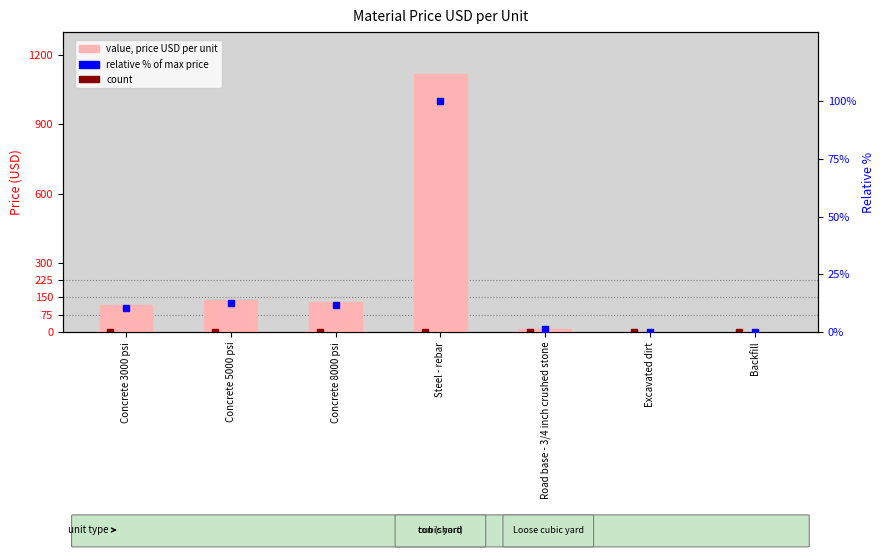

Rank the categories by value from highest to lowest.

Steel - rebar, Concrete 5000 psi, Concrete 8000 psi, Concrete 3000 psi, Road base - 3/4 inch crushed stone, Excavated dirt, Backfill